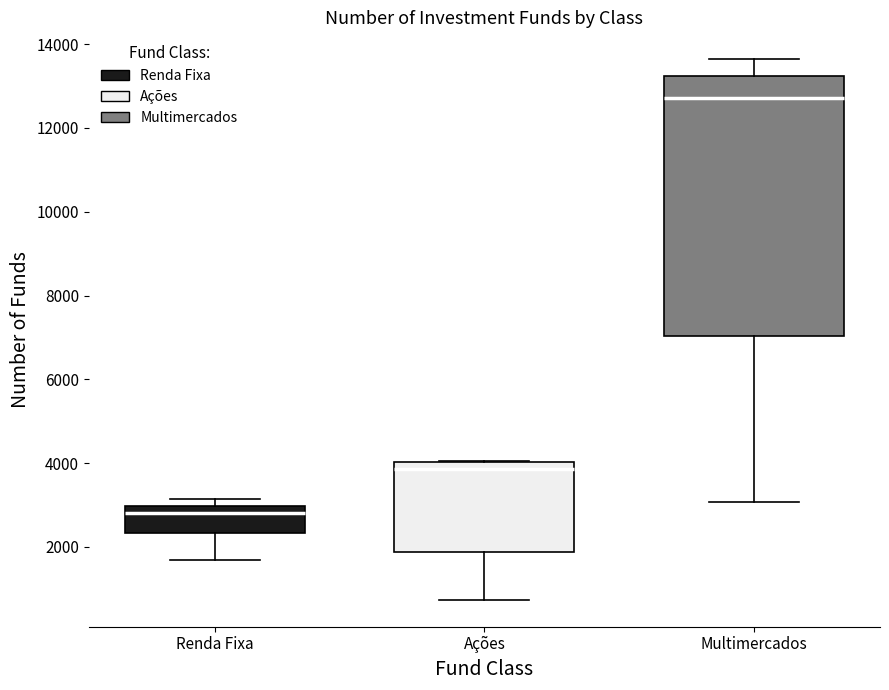

Comparing the boxes themselves (not the whiskers), which one is the tallest?

Multimercados